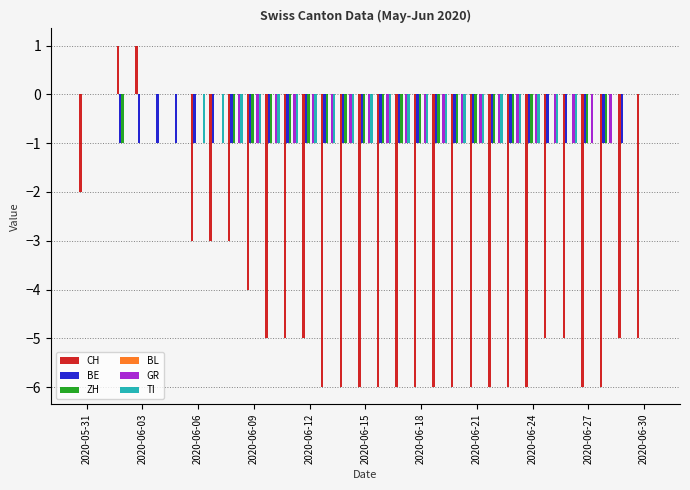

Are the bars horizontal?

No